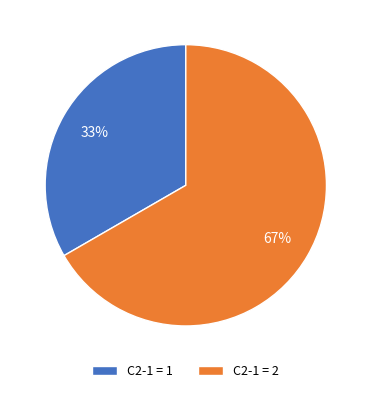

Is it true that C2-1 = 1 is 25% of the pie?

False